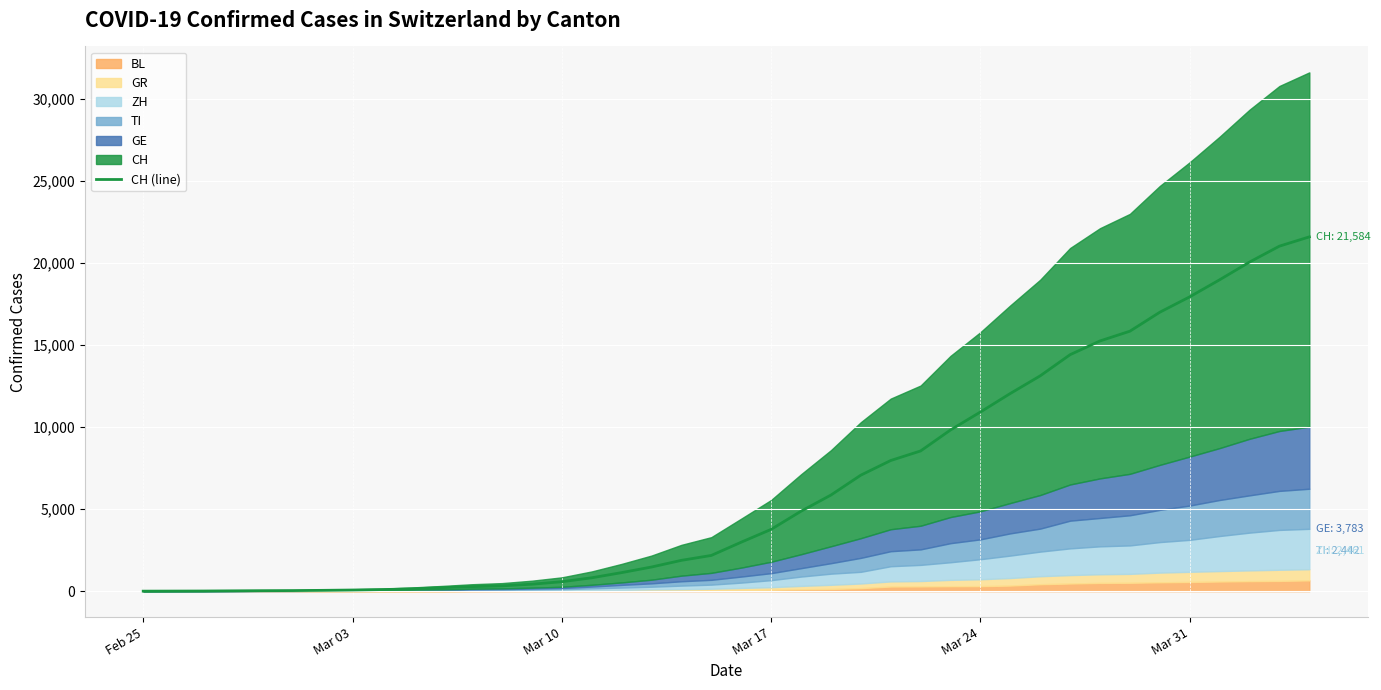

What is the average value?

6467